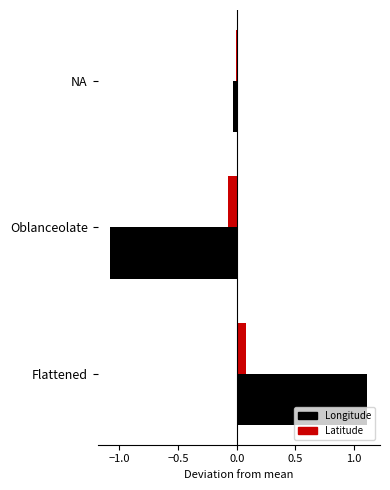

At which category is the sum across all series the highest?

Flattened